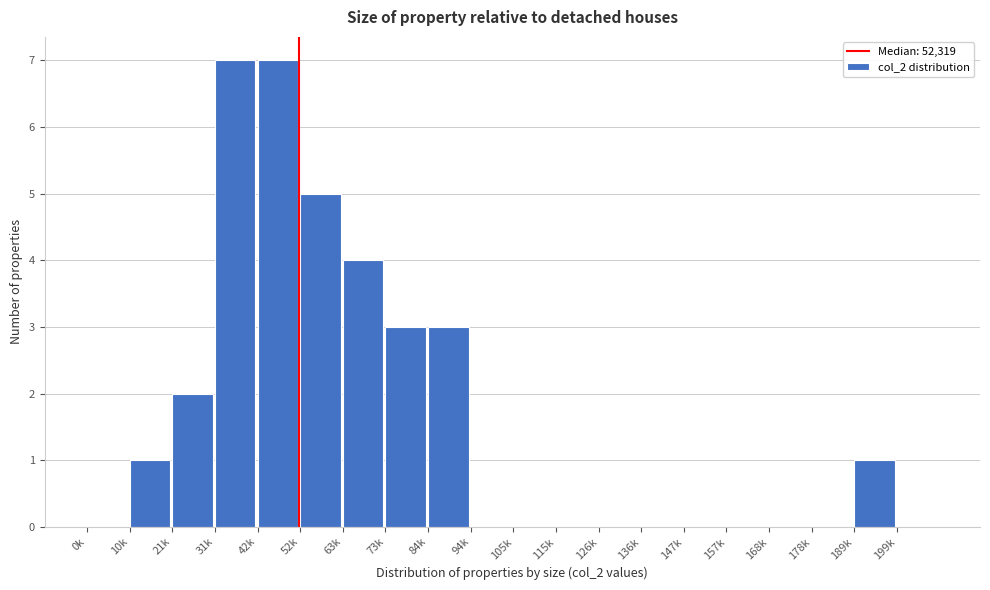

Reading left to right, transcribe all the data shown in this chart.

0k=0	10k=1	21k=2	31k=7	42k=7	52k=5	63k=4	73k=3	84k=3	94k=0	105k=0	115k=0	126k=0	136k=0	147k=0	157k=0	168k=0	178k=0	189k=1	199k=0